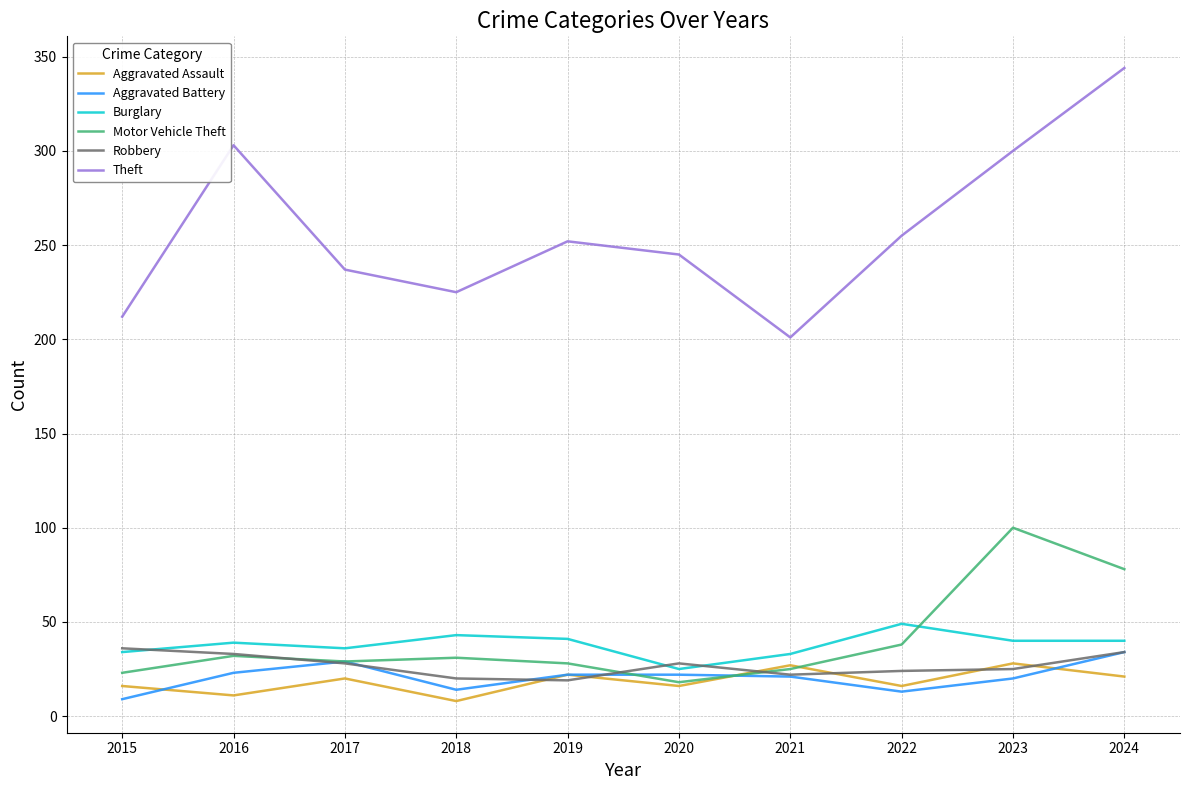

Where is the first local minimum for Aggravated Assault?

2016